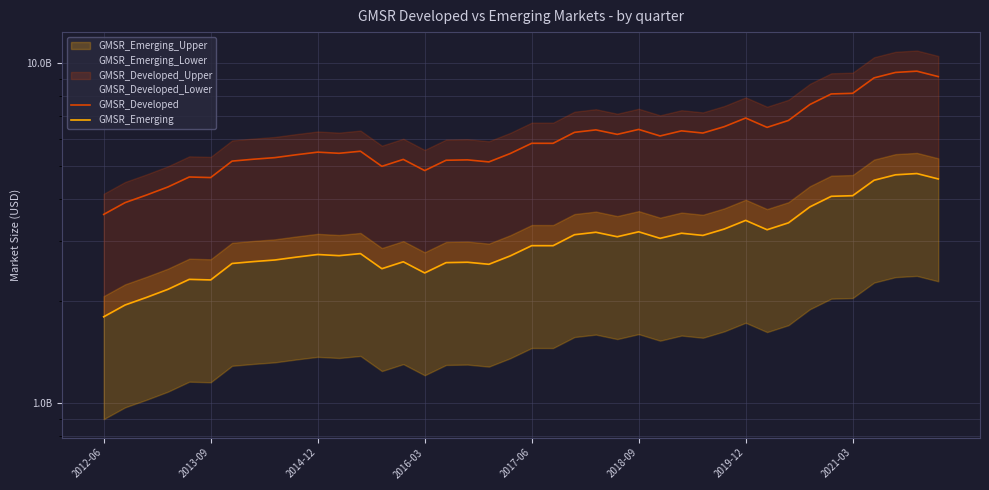

What is the minimum value for GMSR_Emerging?

1796000000.0